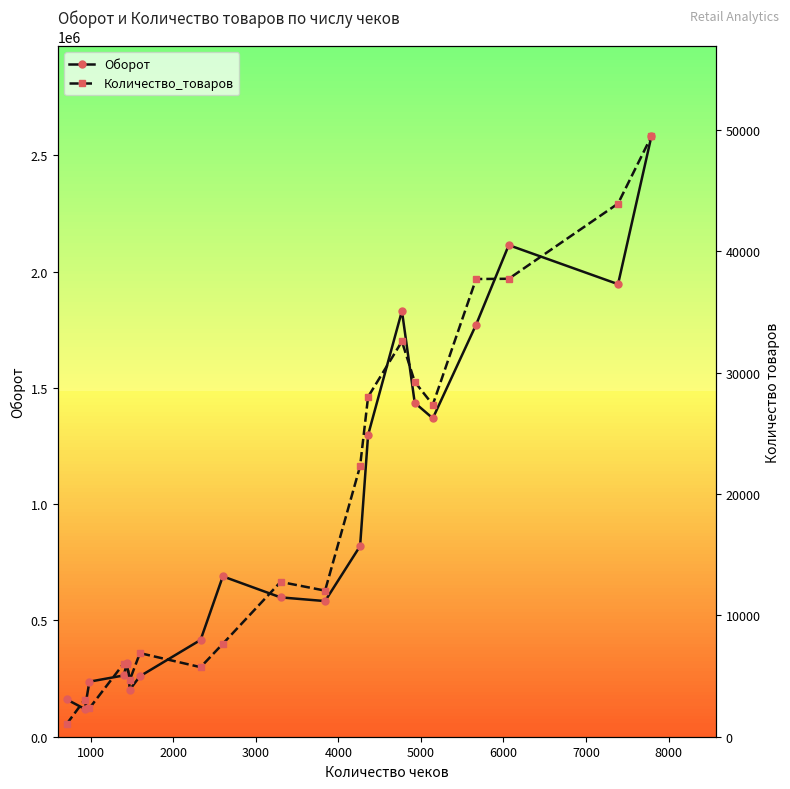

True or false: Оборот and Количество_товаров intersect in this chart.

False